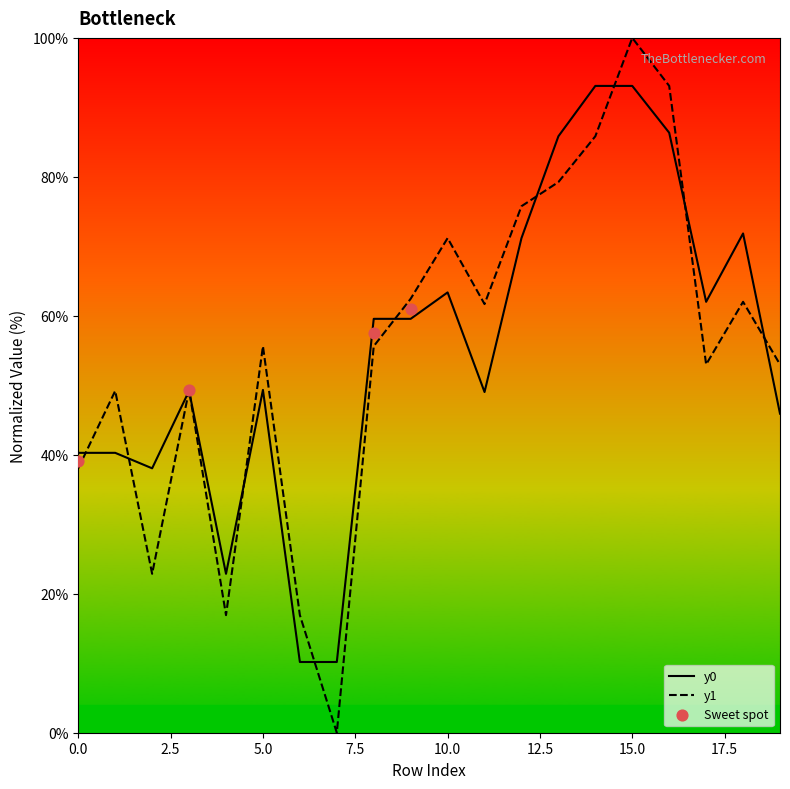

Which series reaches the maximum Y coordinate?

y1